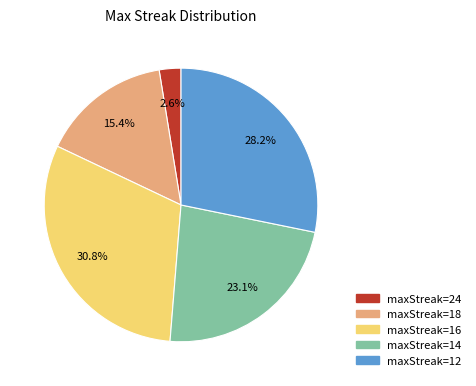

Is there any slice that represents more than half of the pie?

No